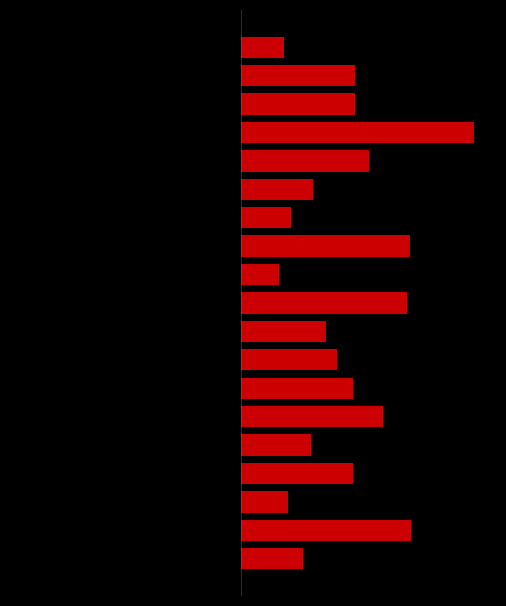

Reading right to left, transcribe all the data shown in this chart.

col_1_left: 18=-2.1	17=-1.3	16=-1.7	15=-0.8	14=-1.4	13=-0.8	12=-3.1	11=-2.0	10=-1.0	9=-1.6	8=-2.5	7=-1.8	6=-1.1	5=-0.7	4=-1.3	3=-1.4	2=-2.9	1=-1.9	0=-1.9
col_1: 18=0.6	17=1.7	16=1.7	15=3.5	14=1.9	13=1.1	12=0.8	11=2.5	10=0.6	9=2.5	8=1.3	7=1.4	6=1.7	5=2.1	4=1.0	3=1.7	2=0.7	1=2.6	0=0.9